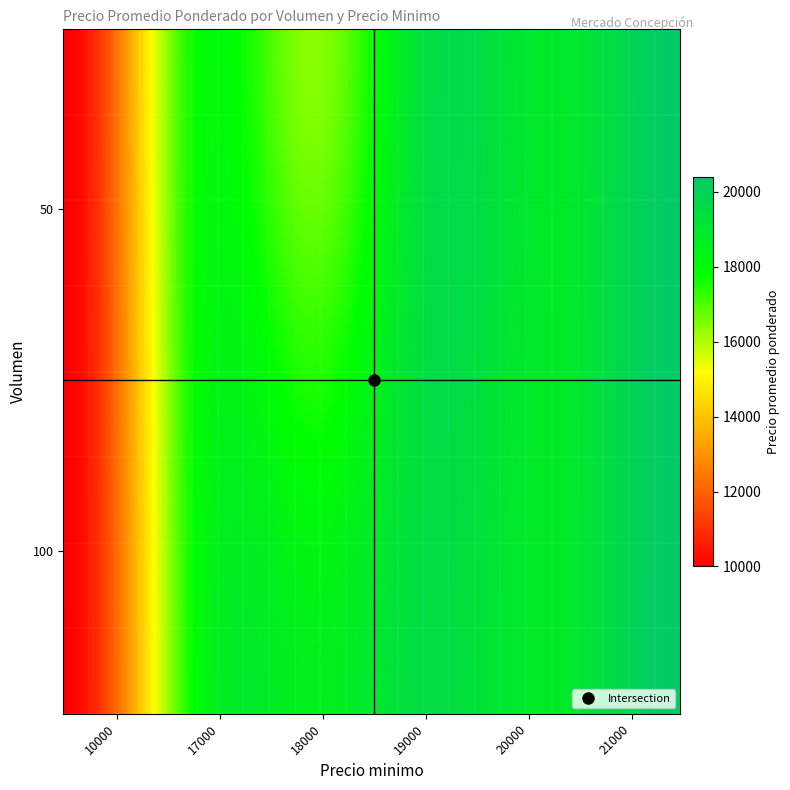

At which category does the chart reach its minimum across all series?

50_10000